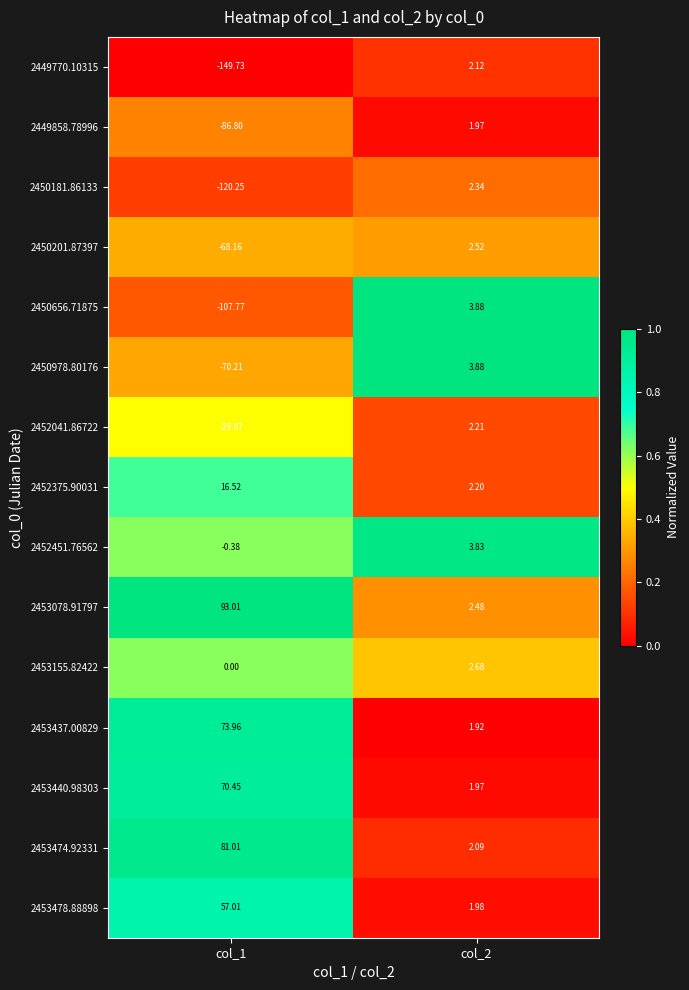

How many distinct data groups are displayed?

15